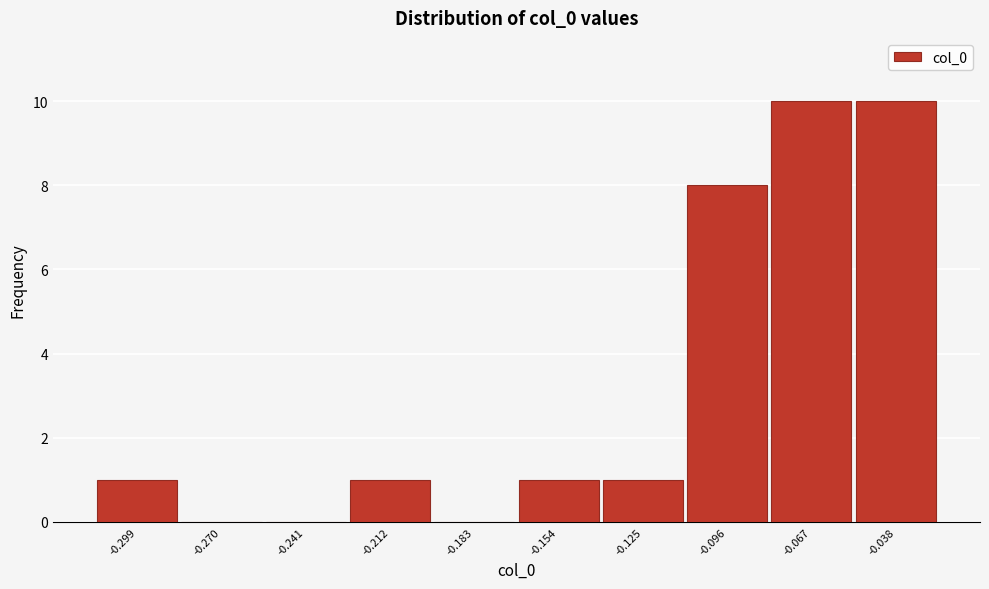

Reading left to right, extract all data points from this chart.

-0.299=1	-0.270=0	-0.241=0	-0.212=1	-0.183=0	-0.154=1	-0.125=1	-0.096=8	-0.067=10	-0.038=10